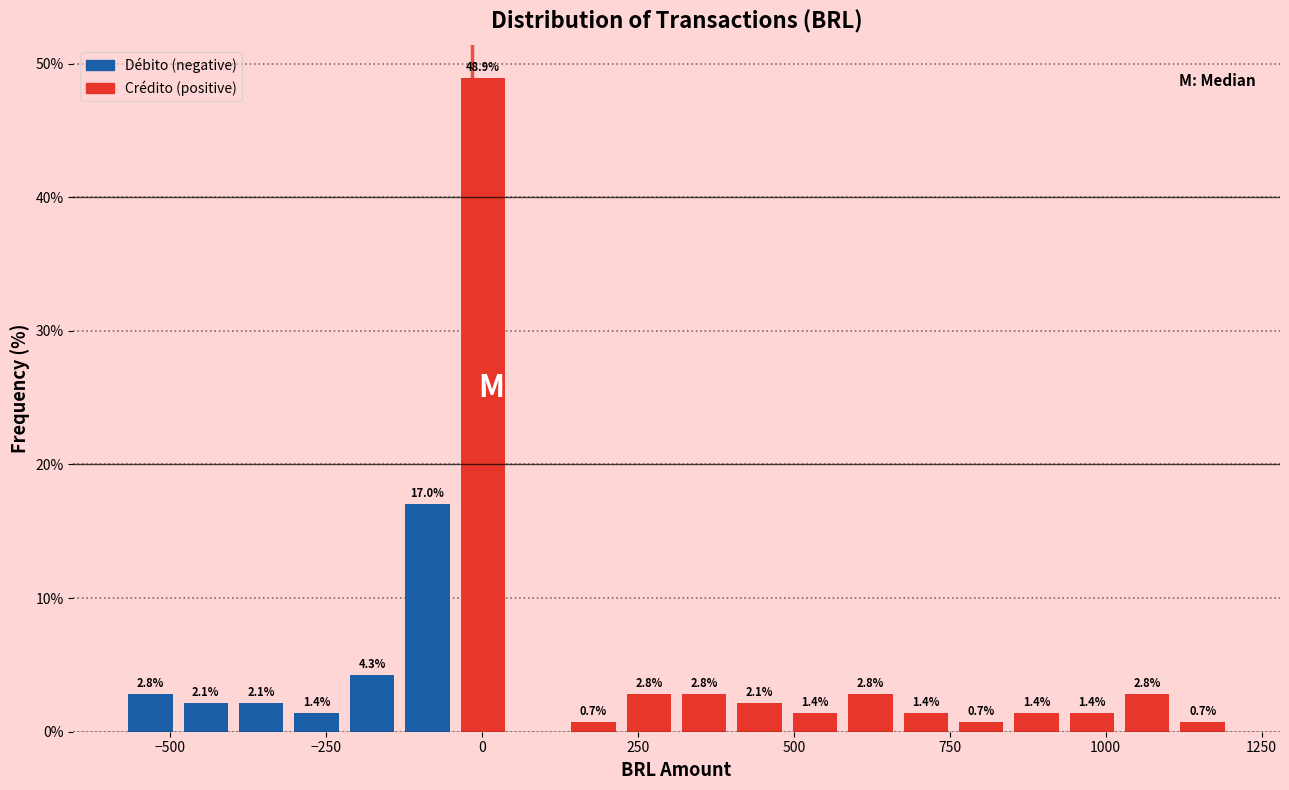

Read against the x-axis, roughly where is the centre of the tallest bar?

0